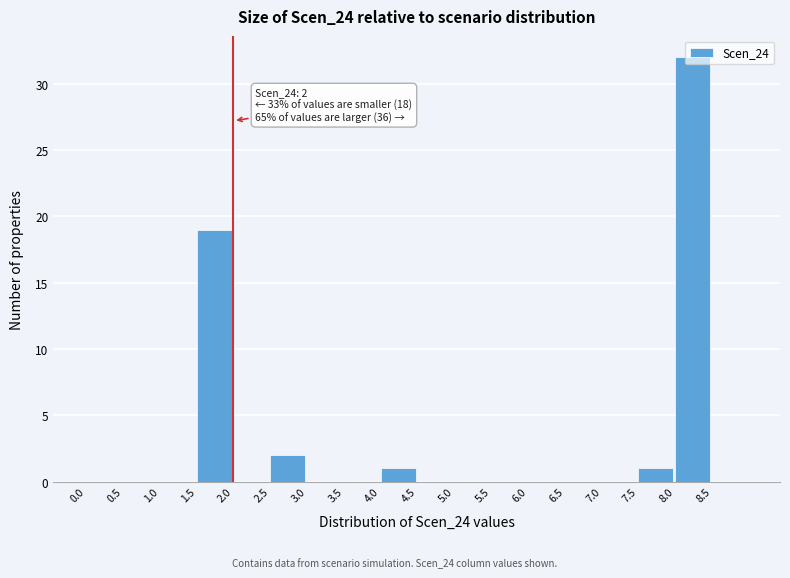

Which range on the x-axis has the tallest bar?

8.0 to 8.5